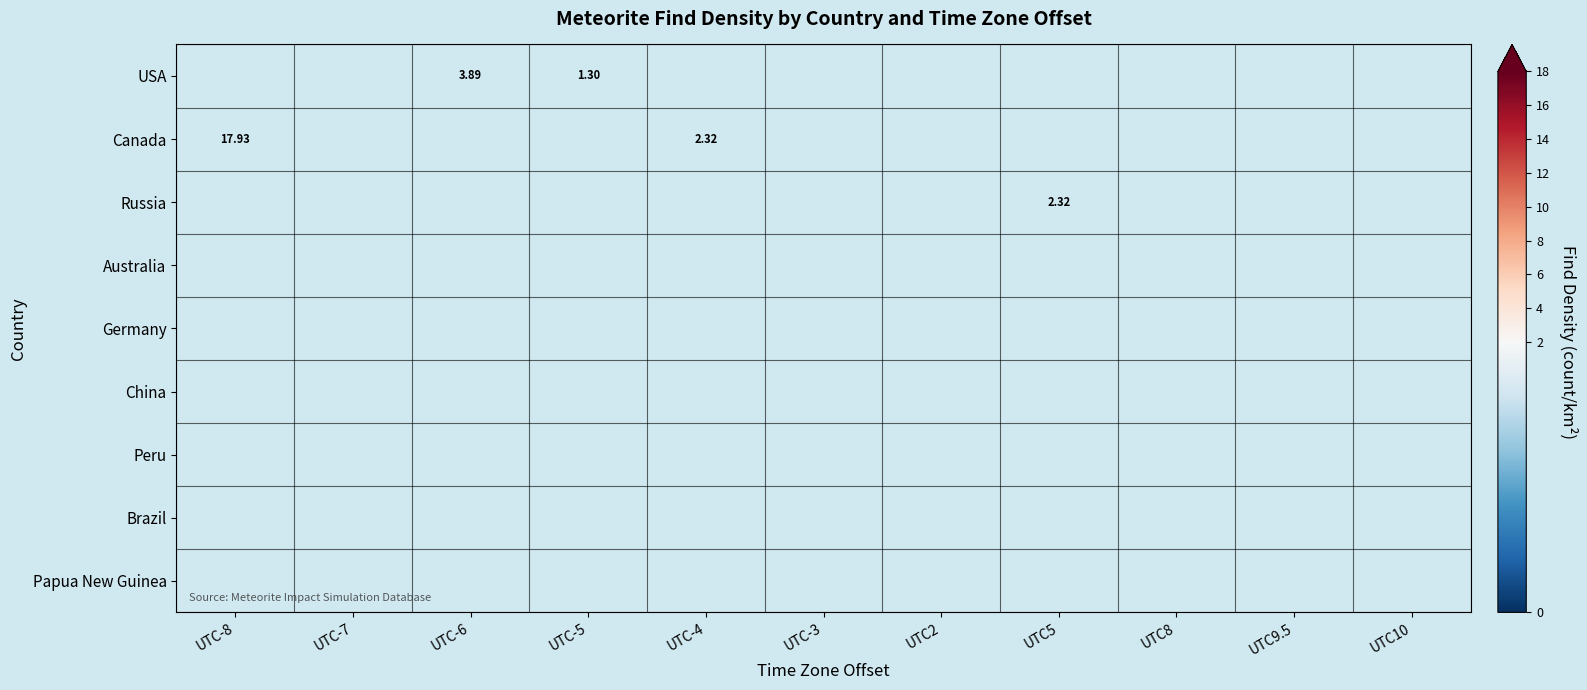

What is the maximum value shown in the chart?

17.9